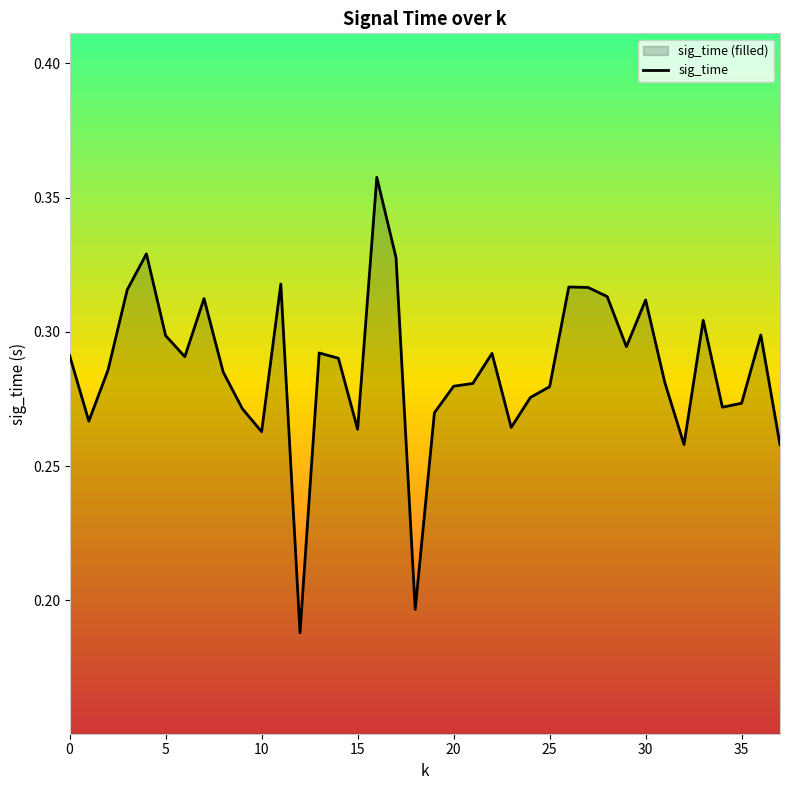

The value at 5 is 0.3. True or false?

True